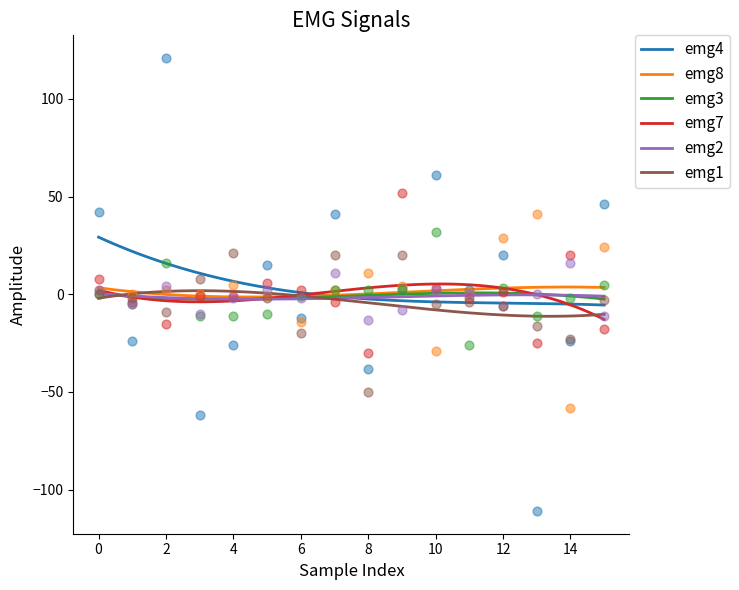

What are all the series names shown in the legend?

emg4, emg8, emg3, emg7, emg2, emg1